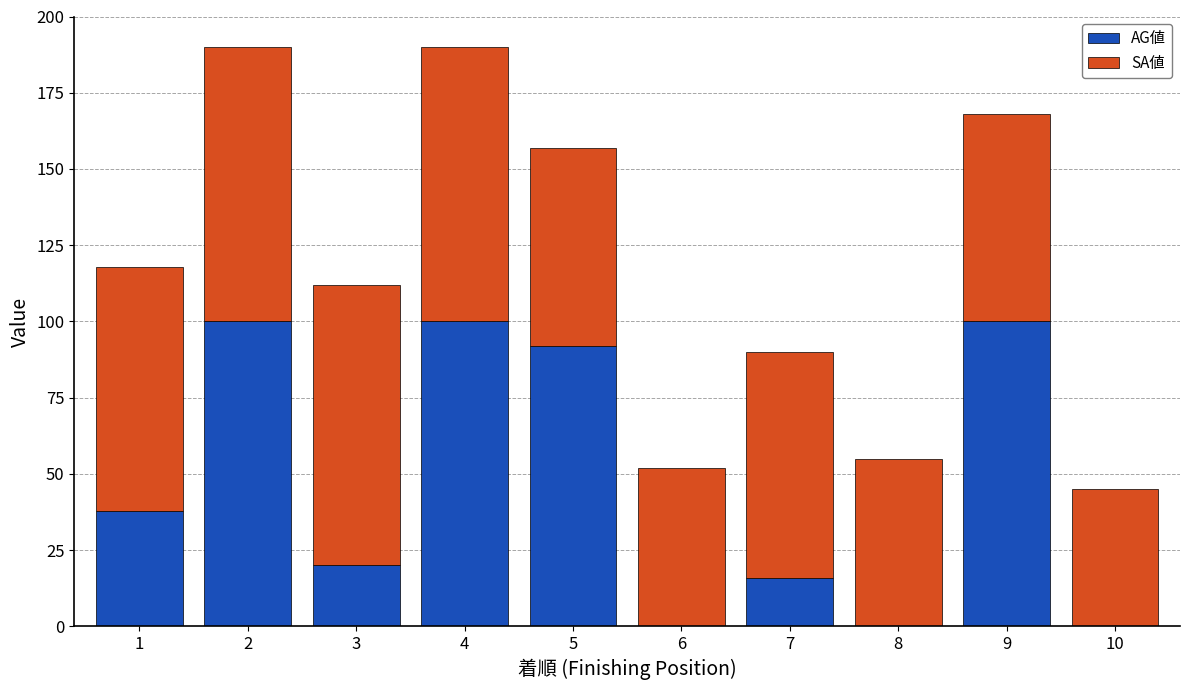

What is the total value across all series at 4?

190